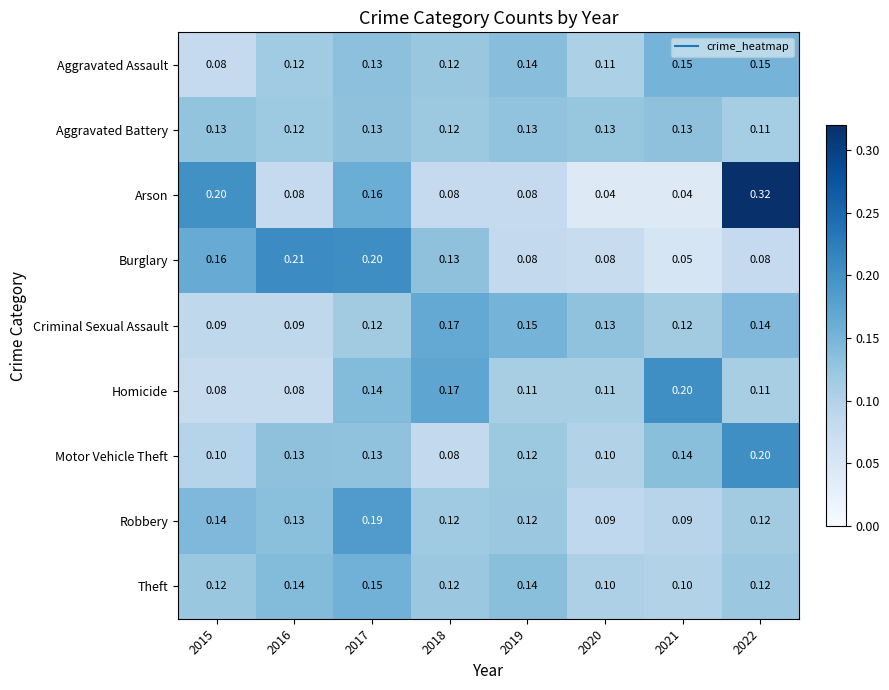

Which series has the largest total across all categories?

Criminal Sexual Assault